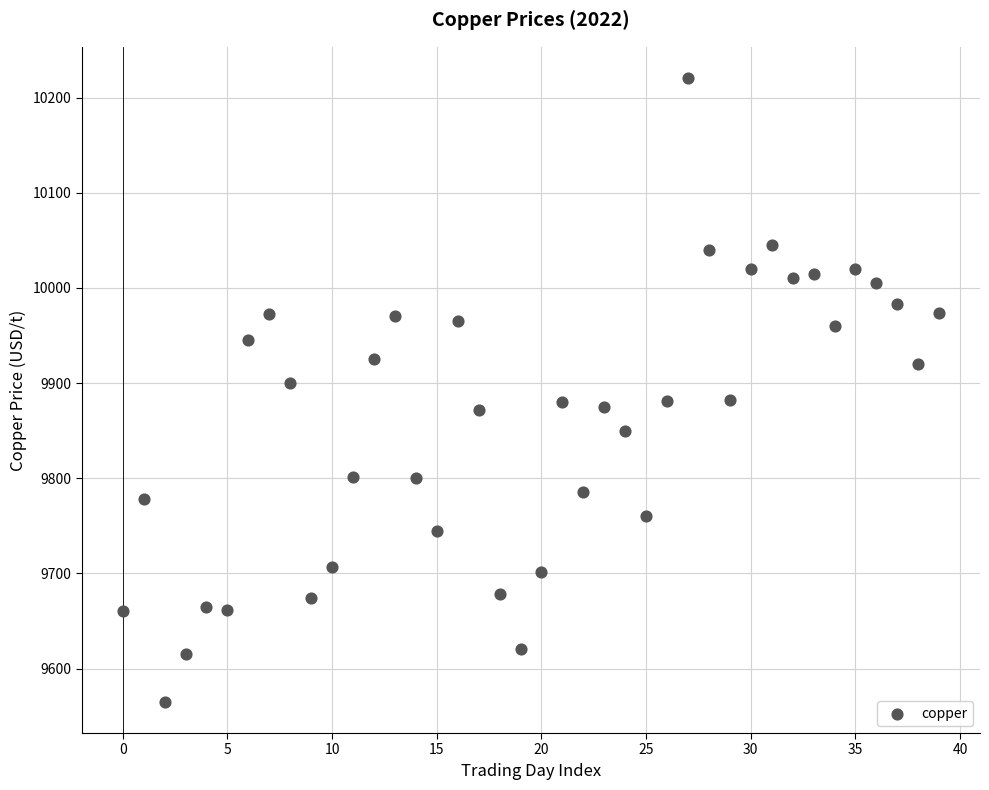

What is the range of Y values (max minus min)?

655.5